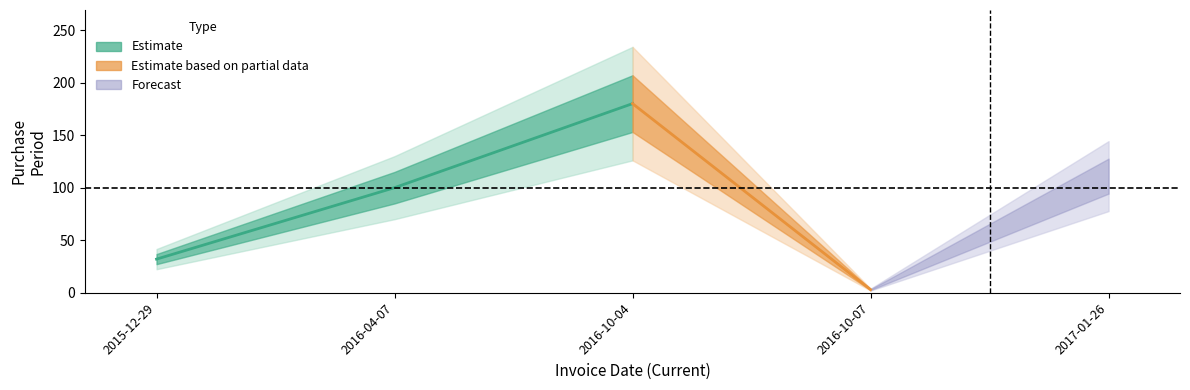

True or false: there are more than 2 points higher than both neighbors.

False